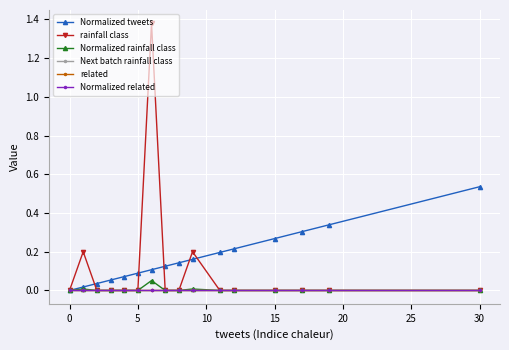

True or false: Next batch rainfall class has more than 0 interior local peaks.

False